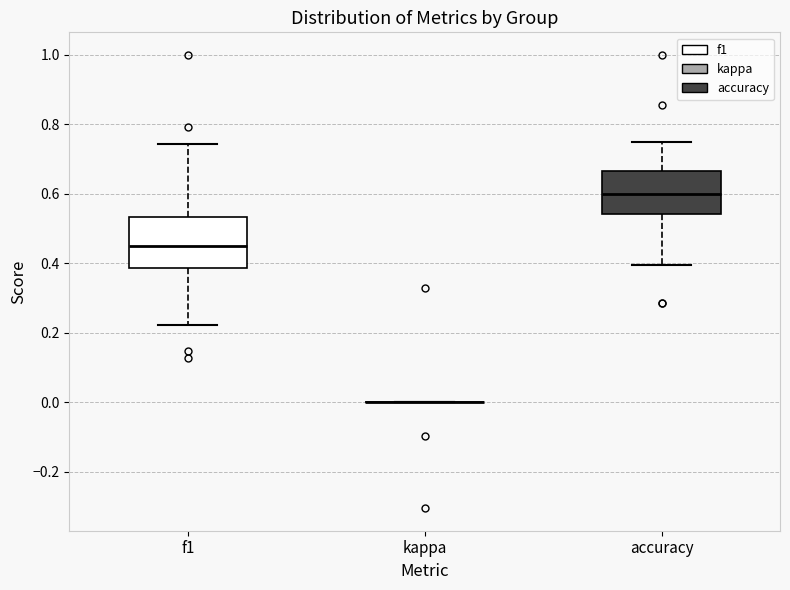

Comparing the boxes themselves (not the whiskers), which one is the tallest?

f1